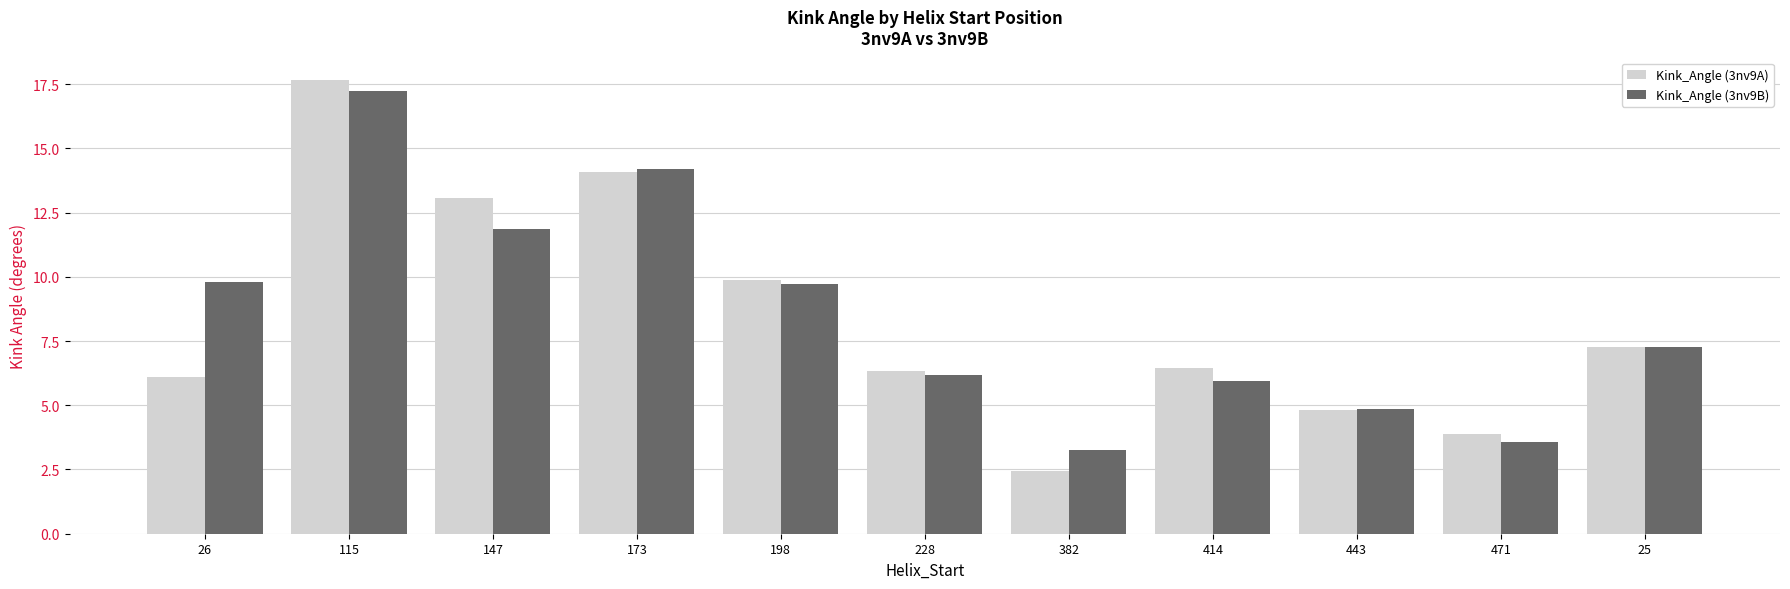

What is the value of the Kink_Angle (3nv9A) bar at the 10th from the left?

3.9